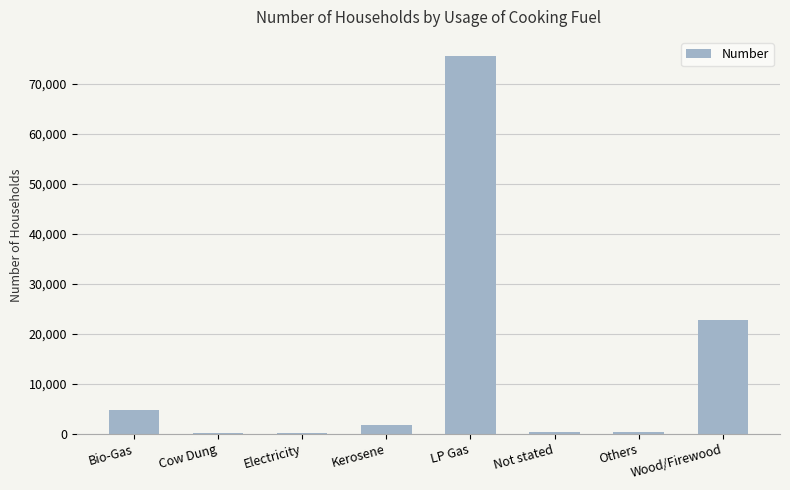

Where is the data nearest to the value 37862?

Wood/Firewood